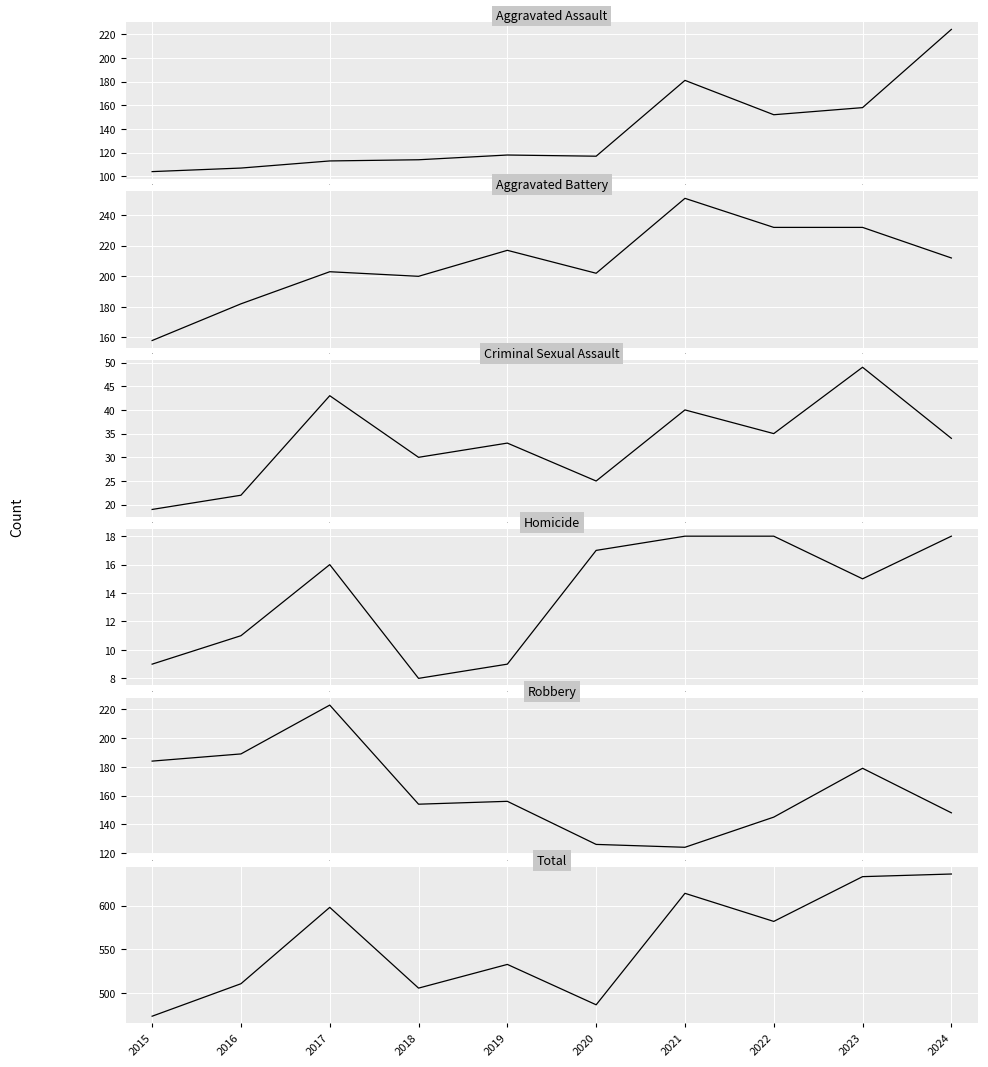

What value does the Homicide series have at 7?

18